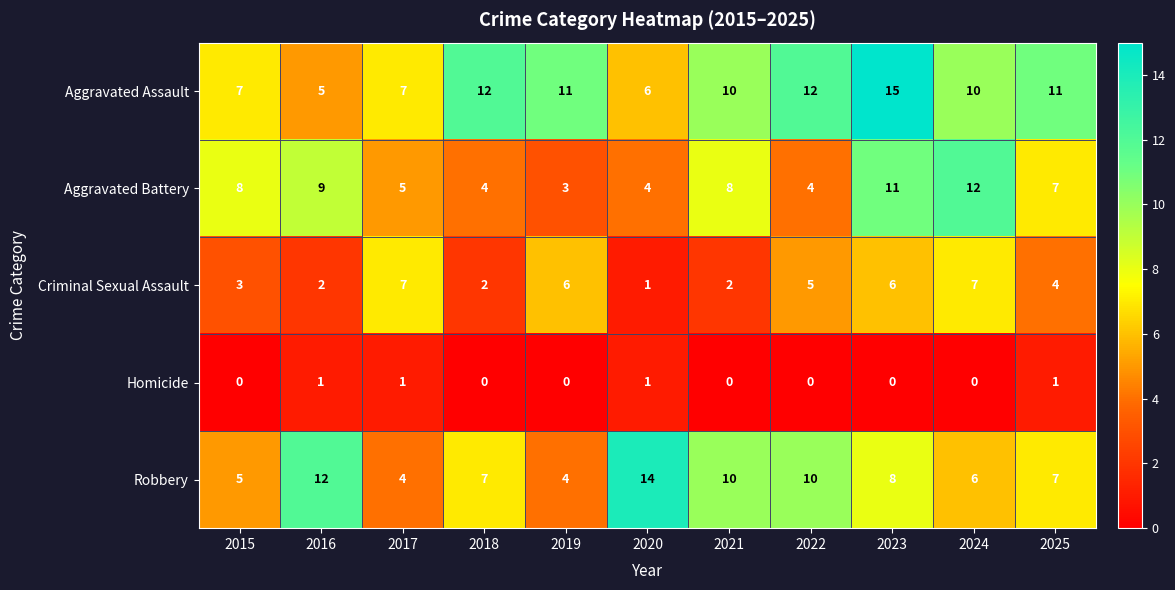

The Criminal Sexual Assault series shows 5 at 2015. True or false?

False